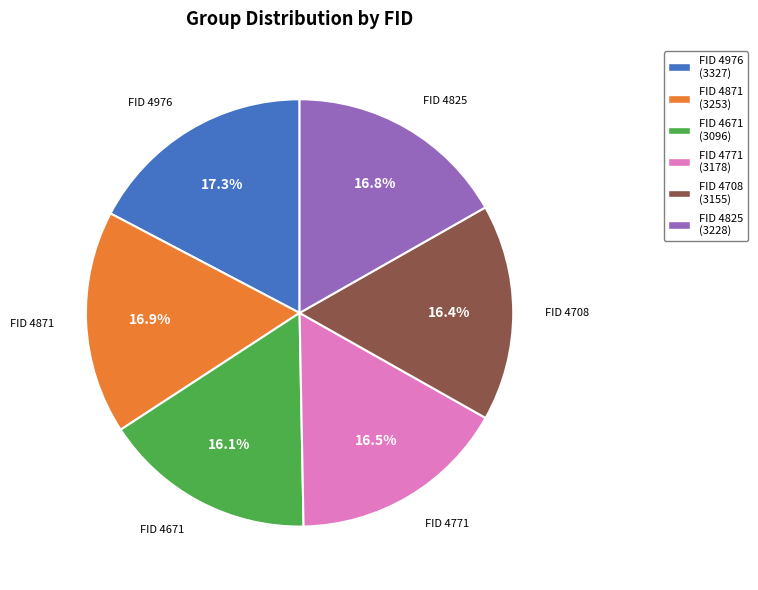

To the nearest percent, what is the average slice percentage?

17%